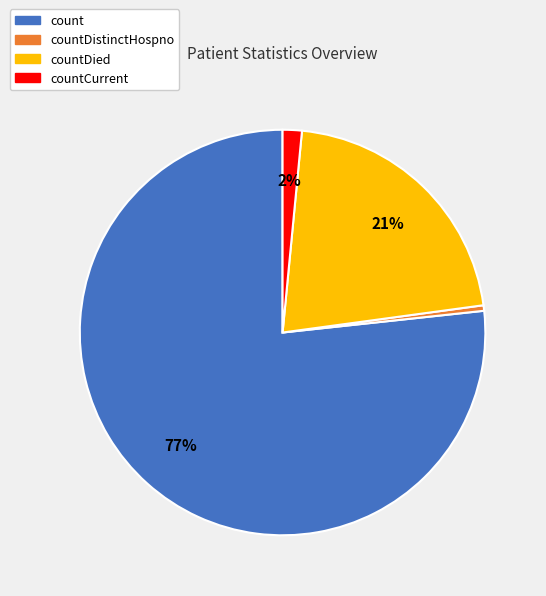

True or false: countDistinctHospno accounts for 0% of the total.

True